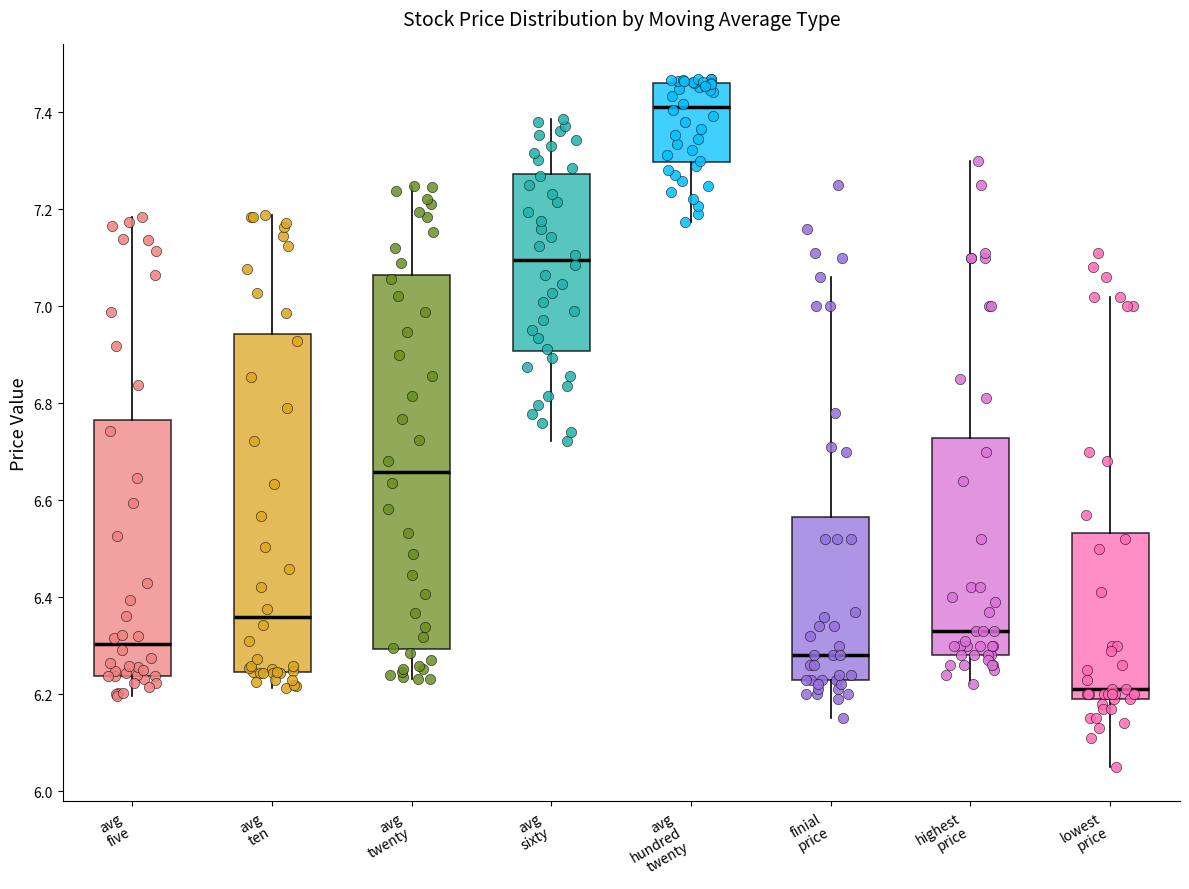

Which box's median line is the highest?

avg hundred twenty